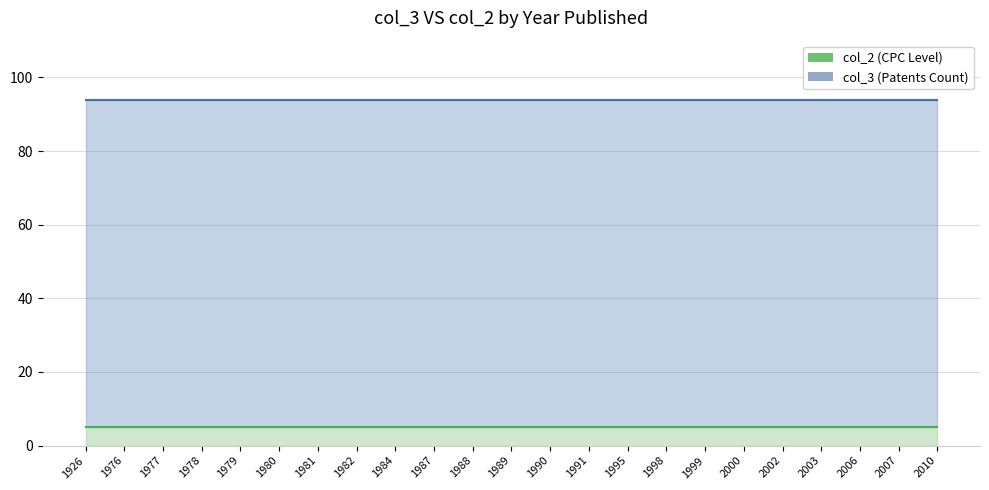

True or false: col_2 (CPC Level) has a value of 5 at 1995.

True